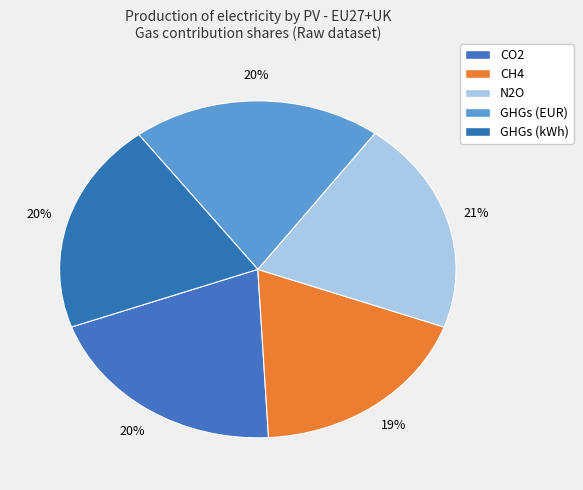

To the nearest percent, what is the difference between the largest and smallest slice percentages?

2%